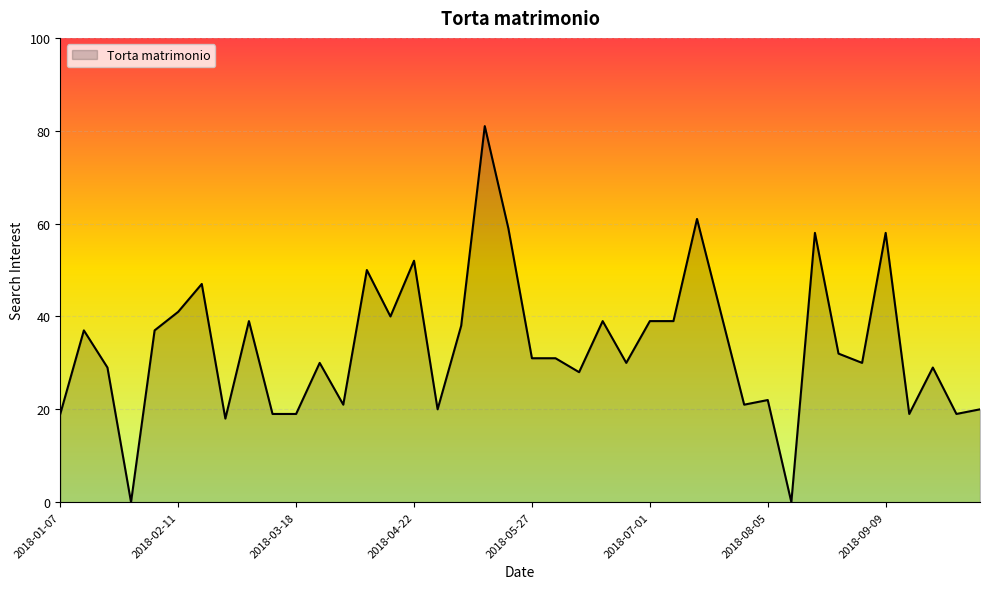

What is the maximum value shown in the chart?

81